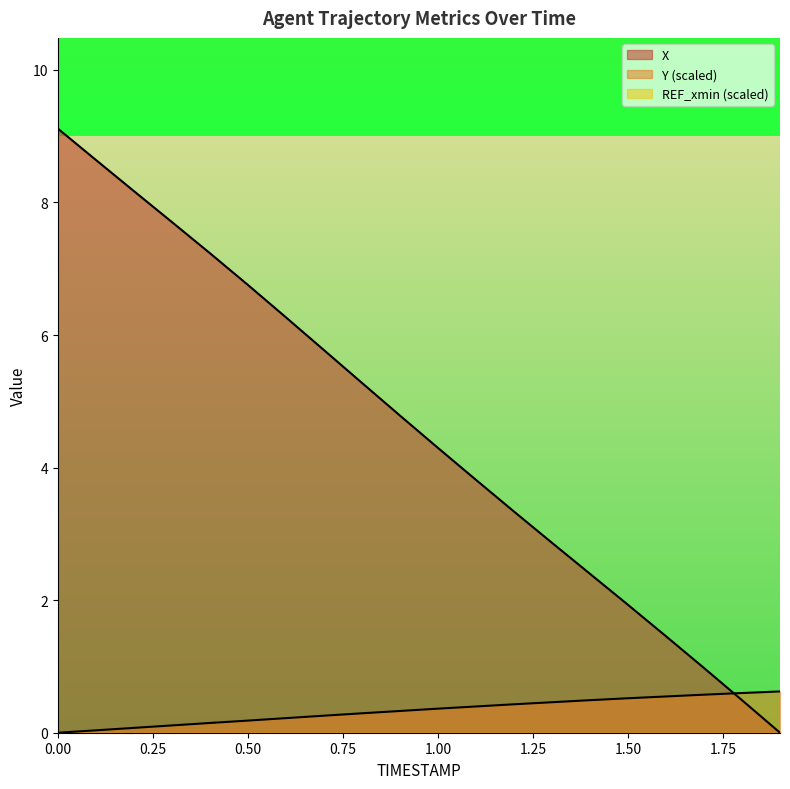

Does the chart display data point markers on the line(s)?

No